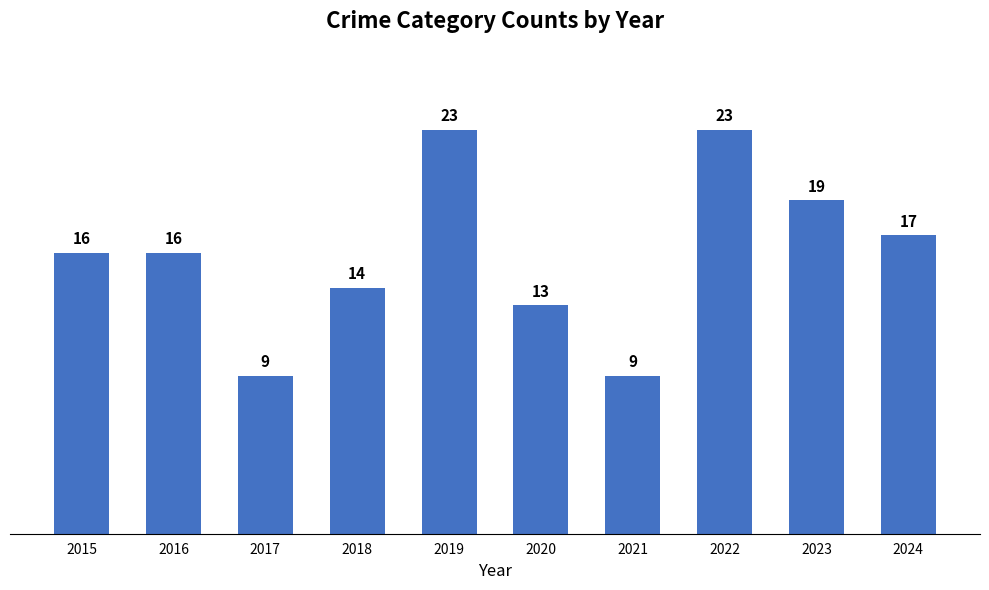

What is the maximum value shown in the chart?

23